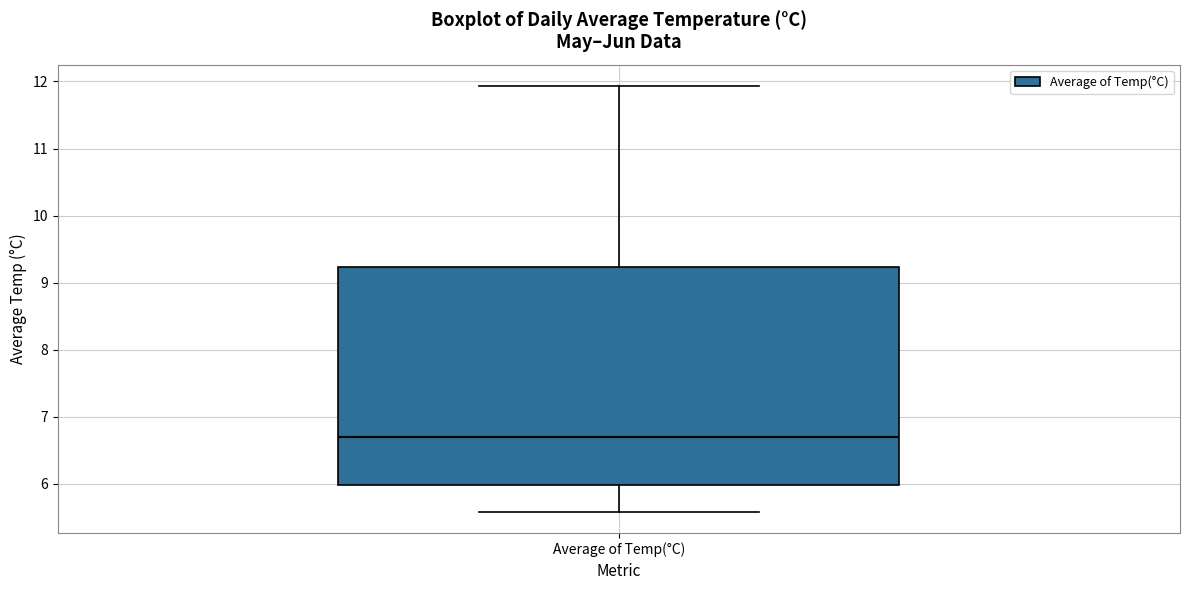

Transcribe this box plot: give where the median line is, the range the box spans, and where the two whiskers end, as read against the y-axis. The values are not printed on the chart, so give them approximately, as read against the axis.

median 6.7, box 6.0 to 9.2, whiskers 5.6 to 11.9